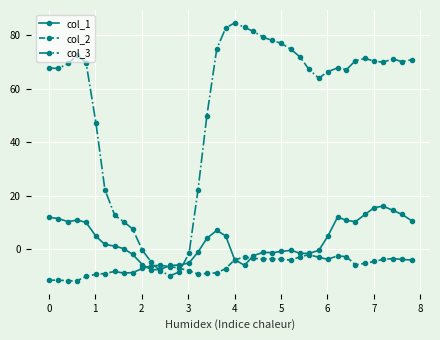

True or false: col_2 and col_3 cross at least once.

True